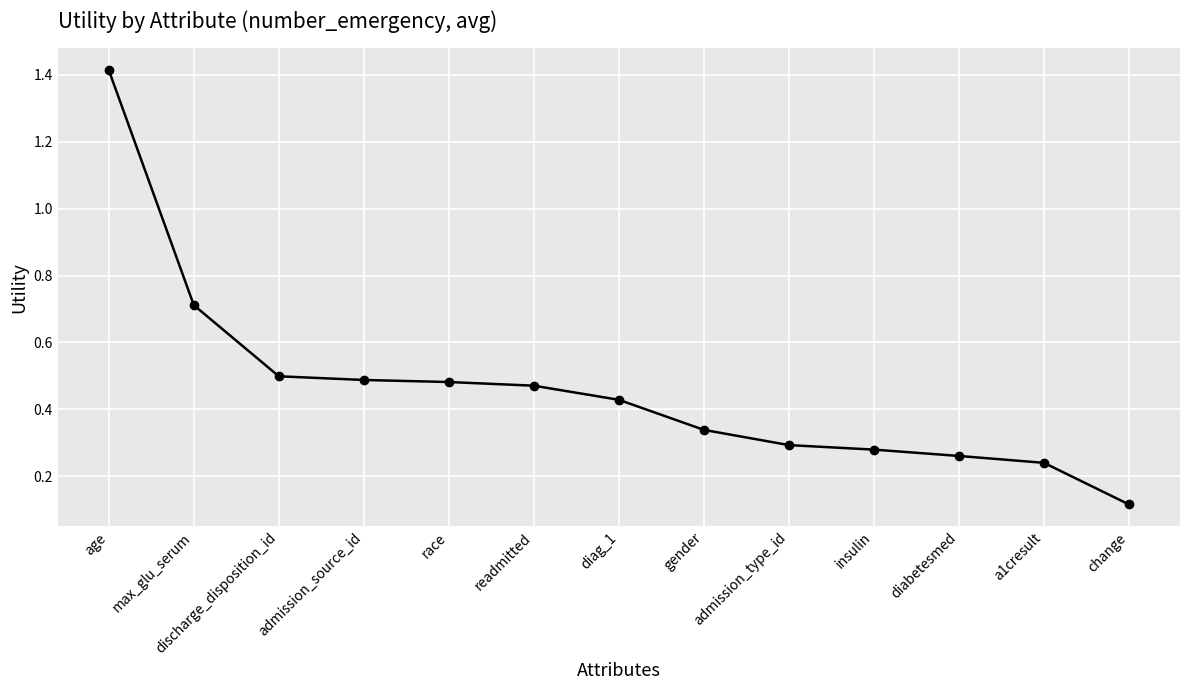

How many data points does each series have?

13